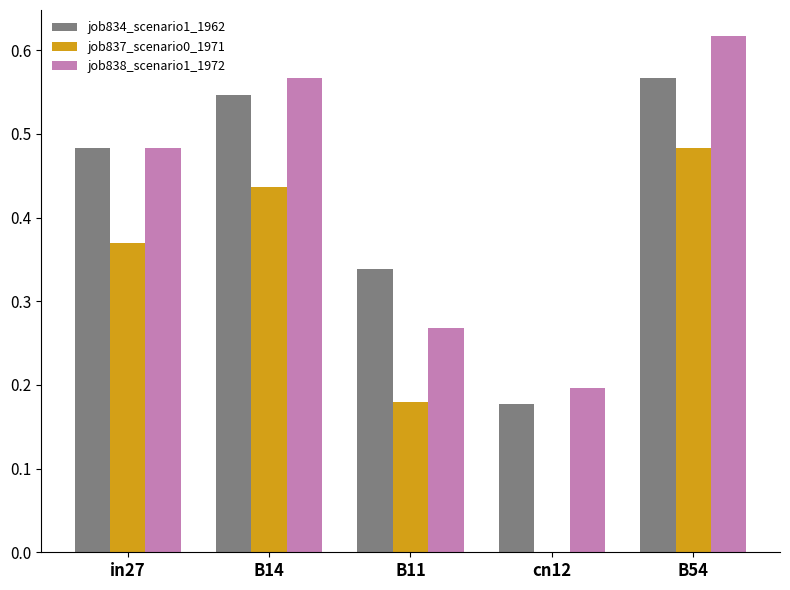

What is the sum of all job838_scenario1_1972 values?

2.1